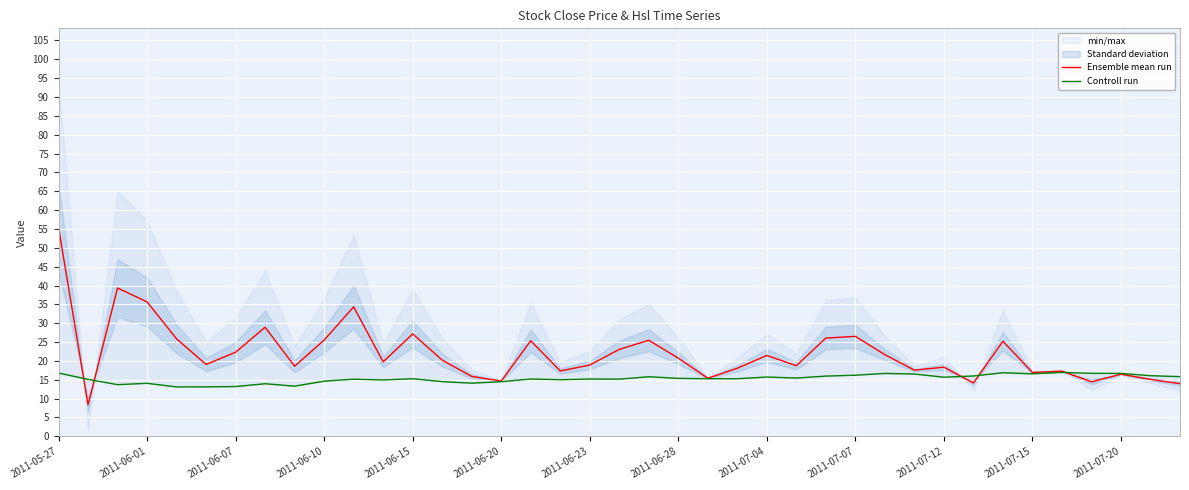

What is the lowest value of the Ensemble mean run series?

8.4